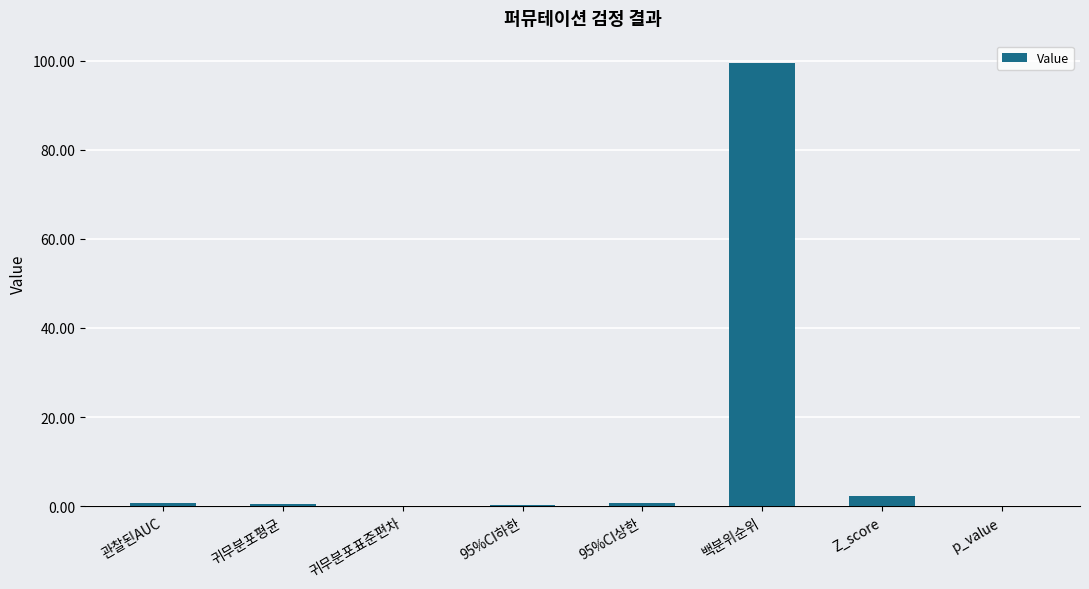

Read the value at Z_score.

2.3